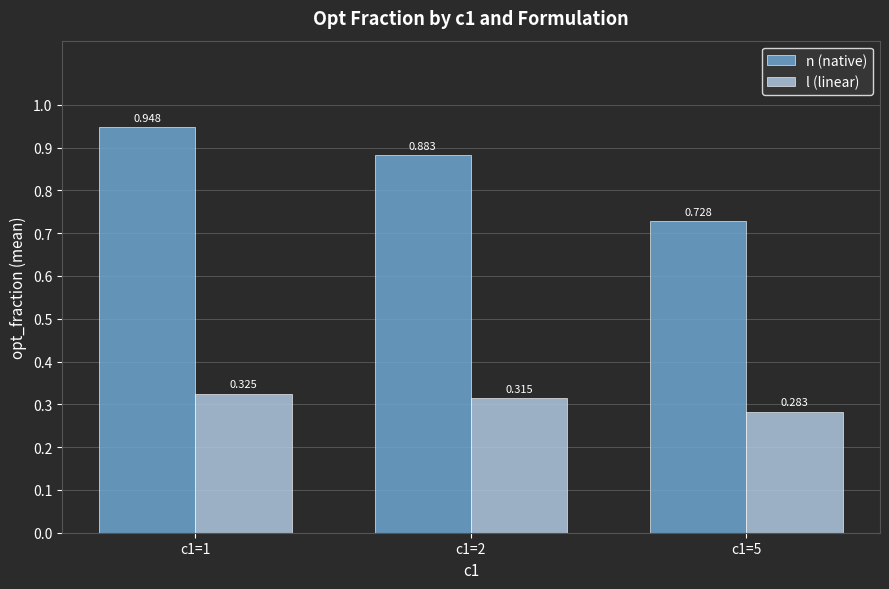

What are all the series names shown in the legend?

n (native), l (linear)